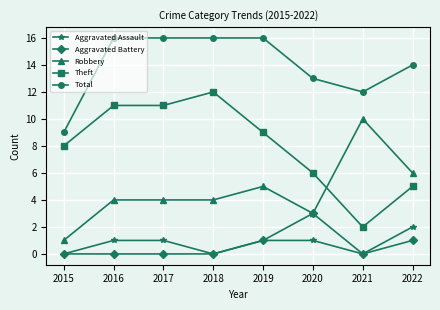

Where is the first local minimum for Aggravated Assault?

2018